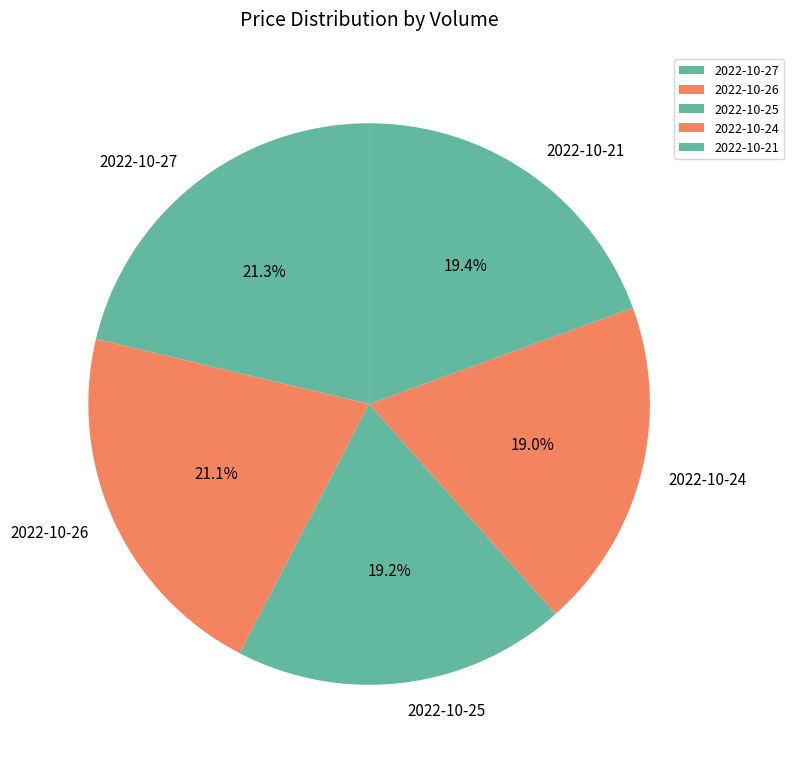

Combined, do 2022-10-27 and 2022-10-26 account for over 50%?

No